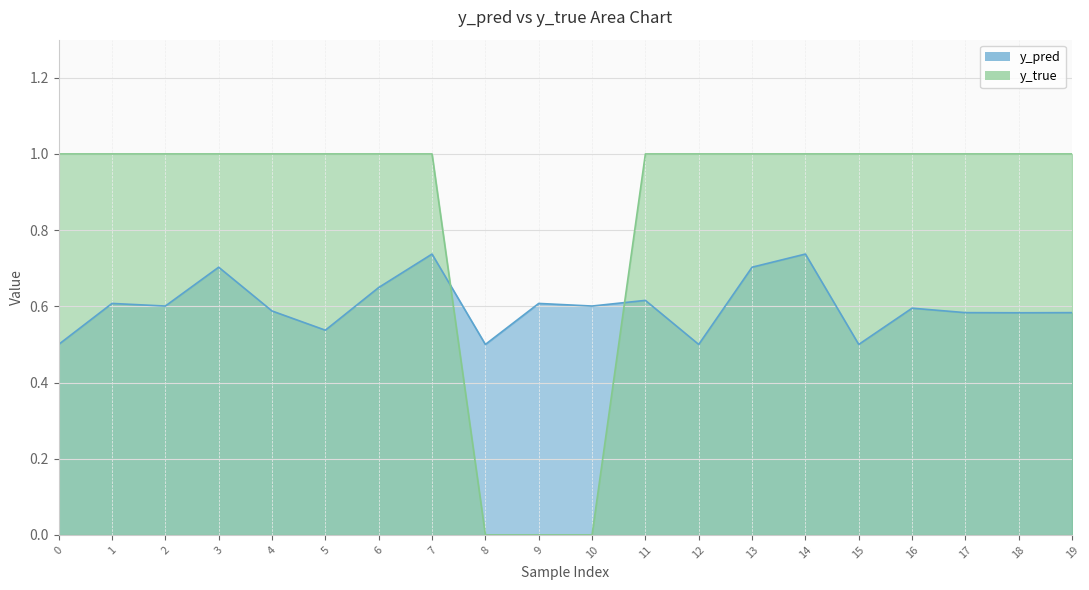

Rank the categories by y_true value from lowest to highest.

8, 9, 10, 0, 1, 2, 3, 4, 5, 6, 7, 11, 12, 13, 14, 15, 16, 17, 18, 19